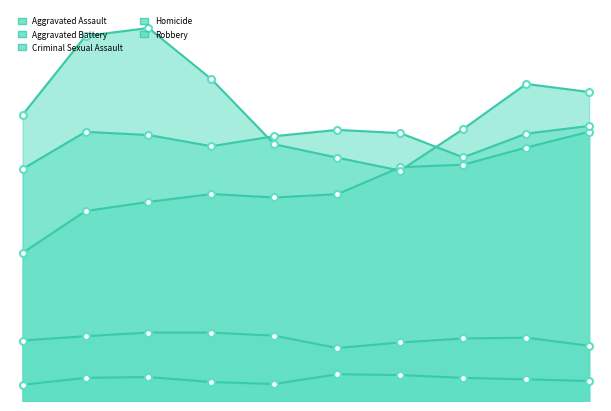

At how many categories does at least one series exceed 3652?

10